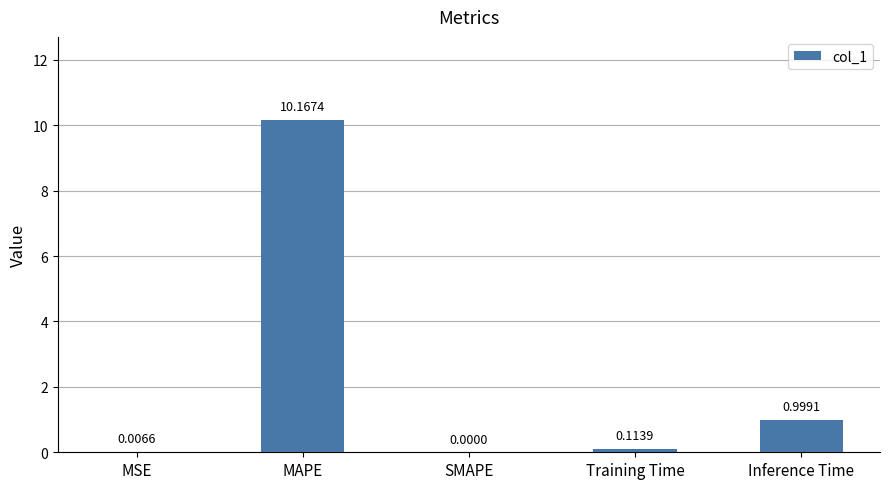

Which has a higher value, SMAPE or MSE?

MSE